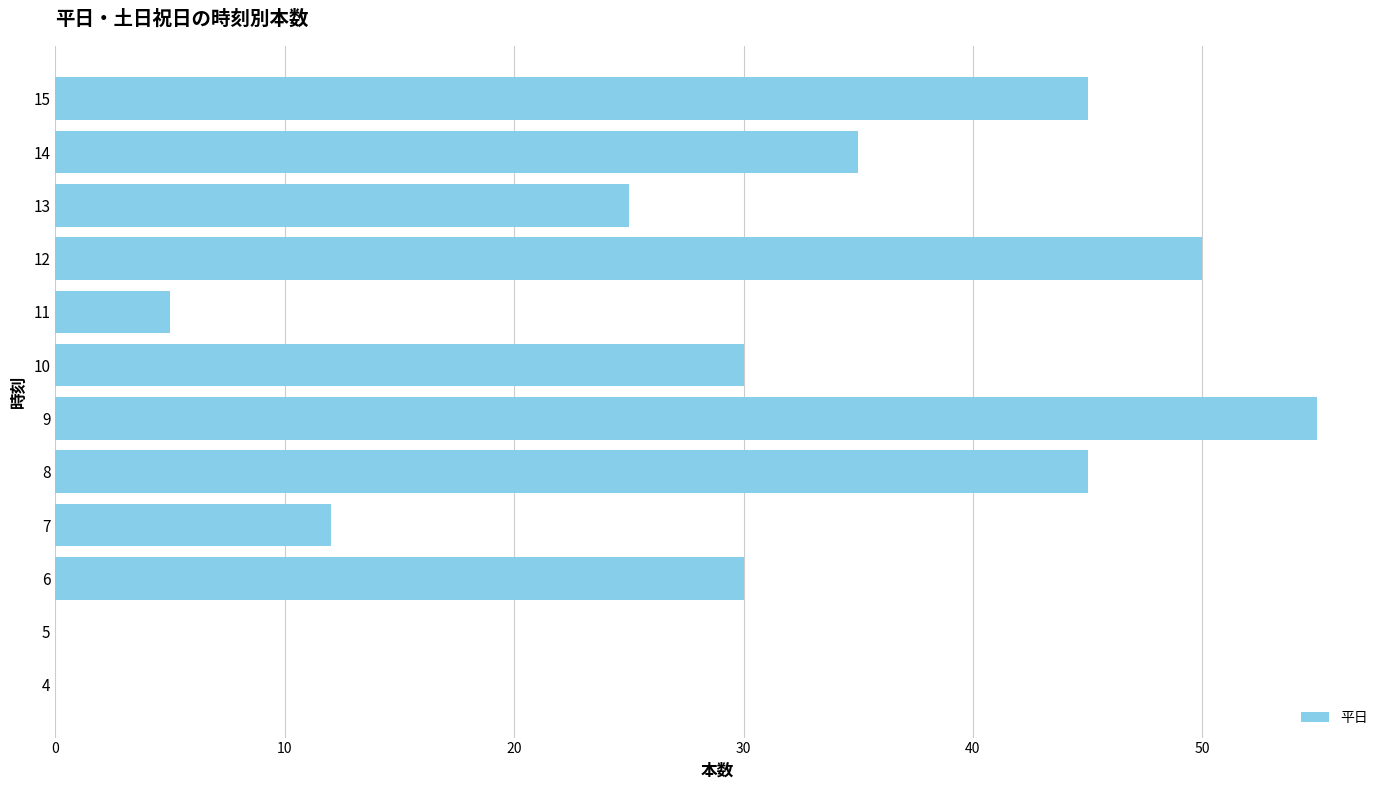

Which label corresponds to the largest value in the chart?

9